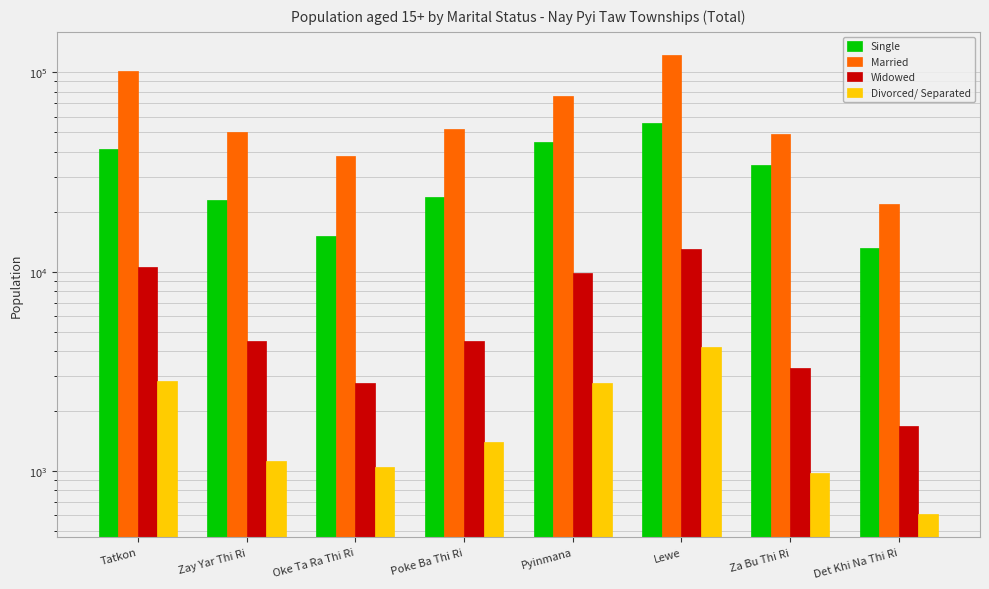

Which series has the largest total across all categories?

Married